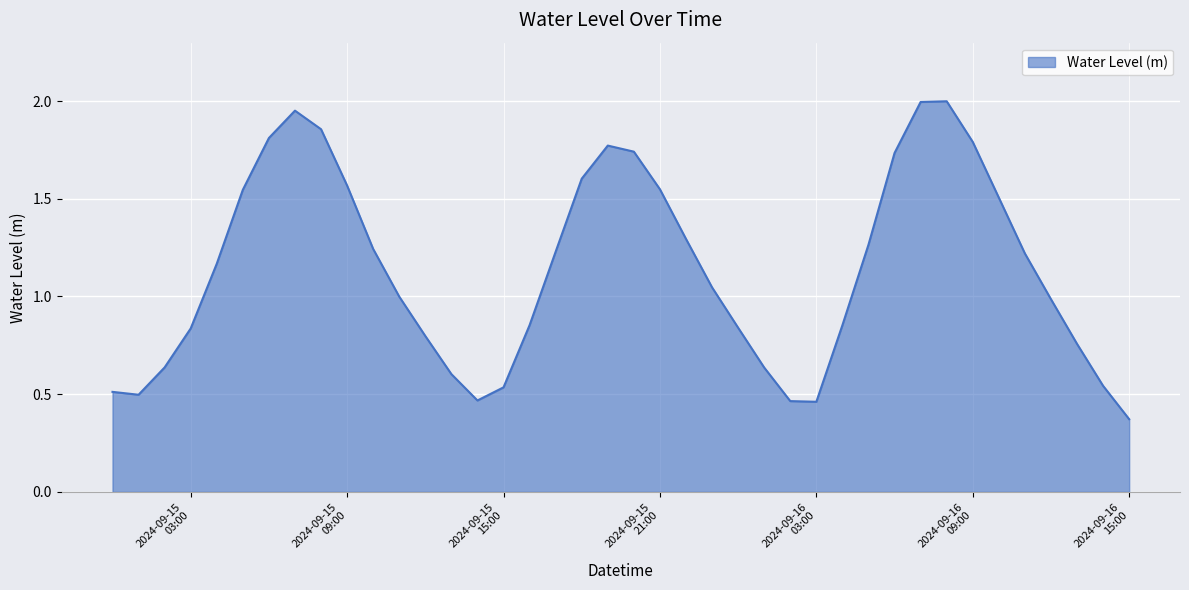

Reading right to left, what are all the values shown in this chart?

0.4	0.5	0.8	1.0	1.2	1.5	1.8	2.0	2.0	1.7	1.3	0.9	0.5	0.5	0.6	0.8	1.0	1.3	1.5	1.7	1.8	1.6	1.2	0.9	0.5	0.5	0.6	0.8	1.0	1.2	1.6	1.9	2.0	1.8	1.5	1.2	0.8	0.6	0.5	0.5